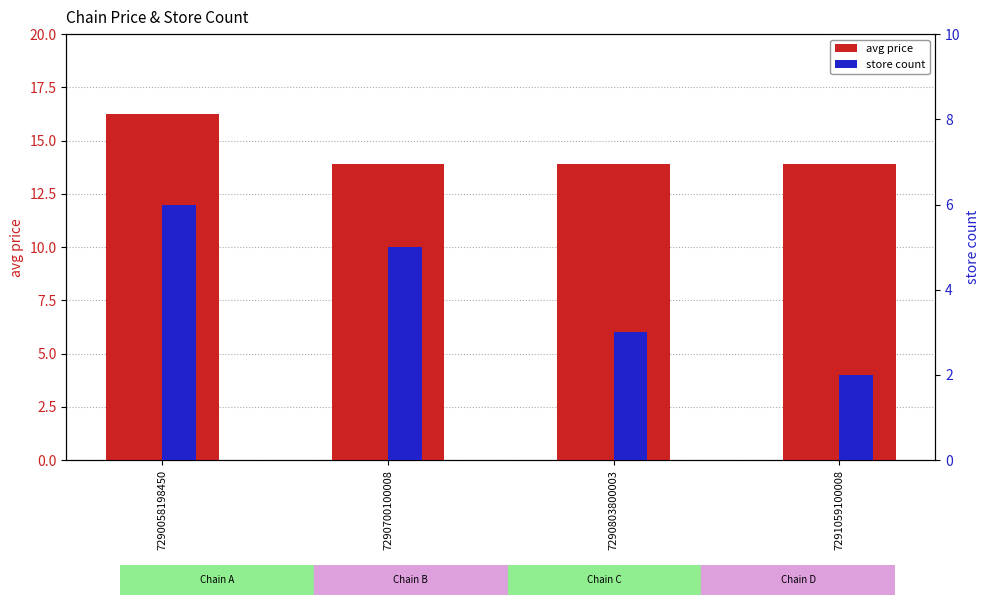

What is the difference between the store count values at 7290803800003 and 7290058198450?

3.0